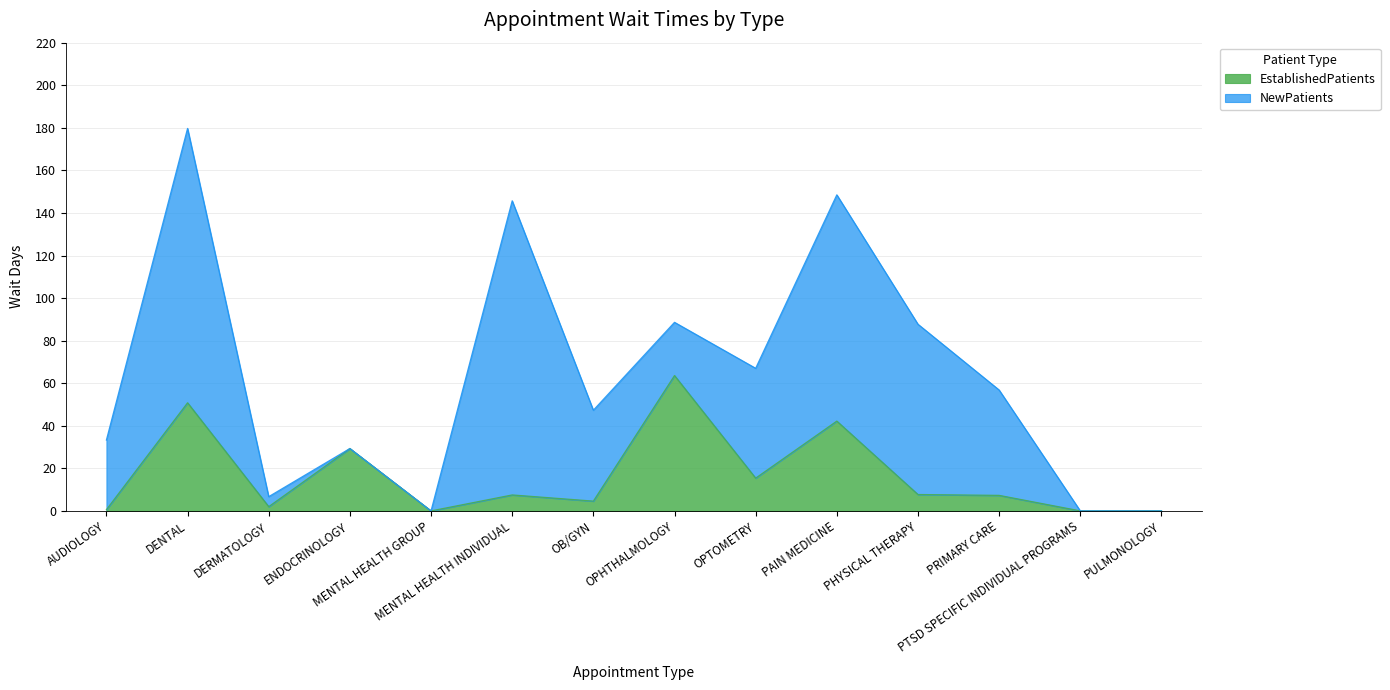

What is the label of the 8th point from the left?

OPHTHALMOLOGY